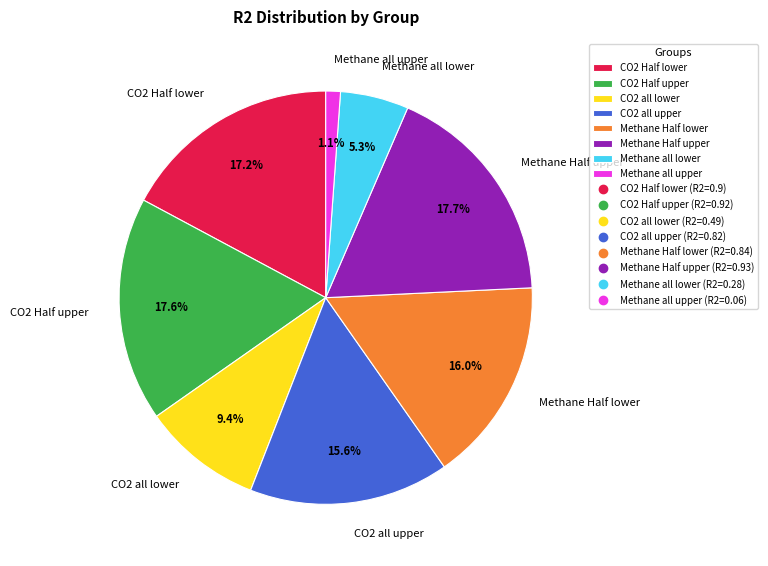

How many slices are in this pie chart?

8